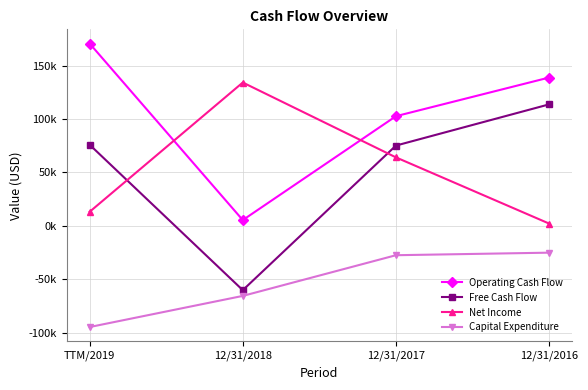

What is the value of the Capital Expenditure point at the 1st from the left?

-94835